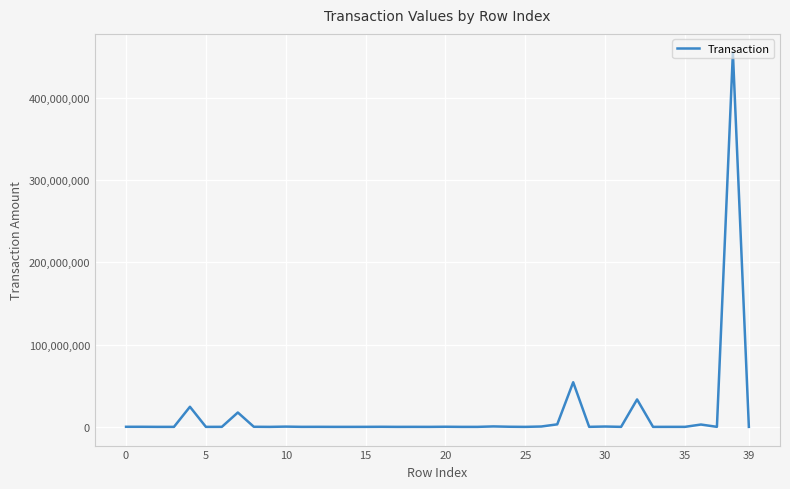

What is the difference between the maximum and minimum values?

454662828.7